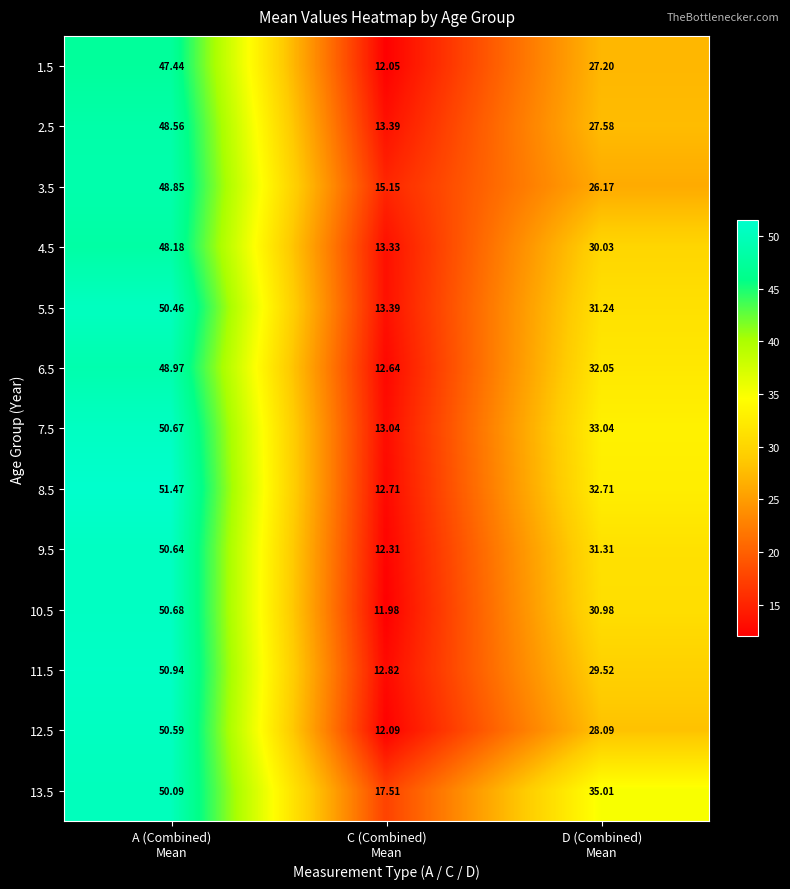

How many values in the 11.5 series exceed 29?

2